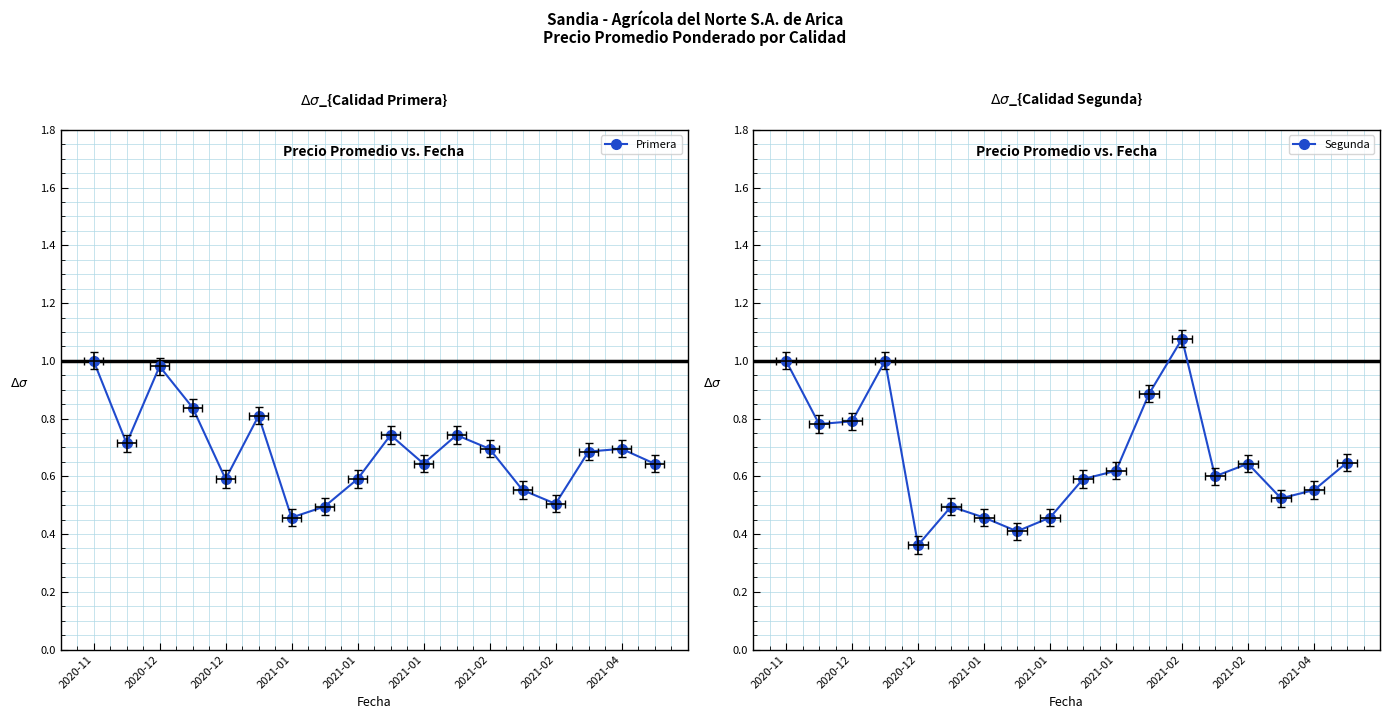

True or false: Segunda has a value of 1.0 at 9.

False